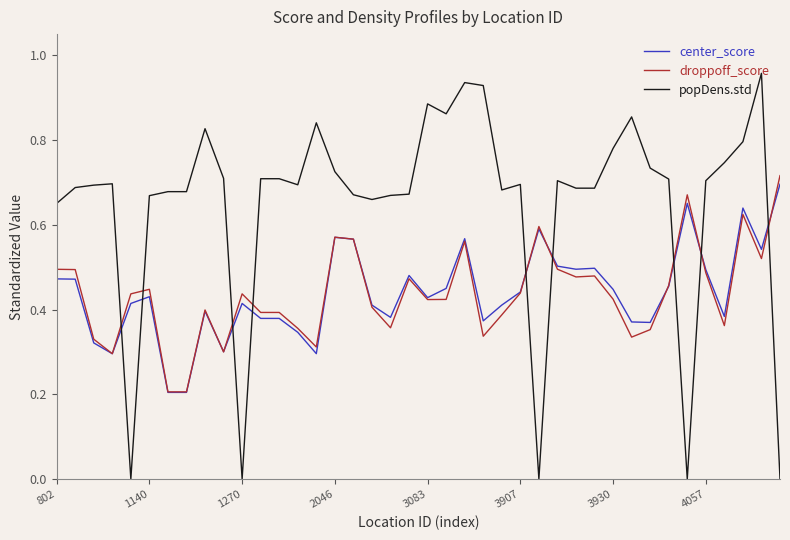

Which series has the largest range (max minus min)?

popDens.std